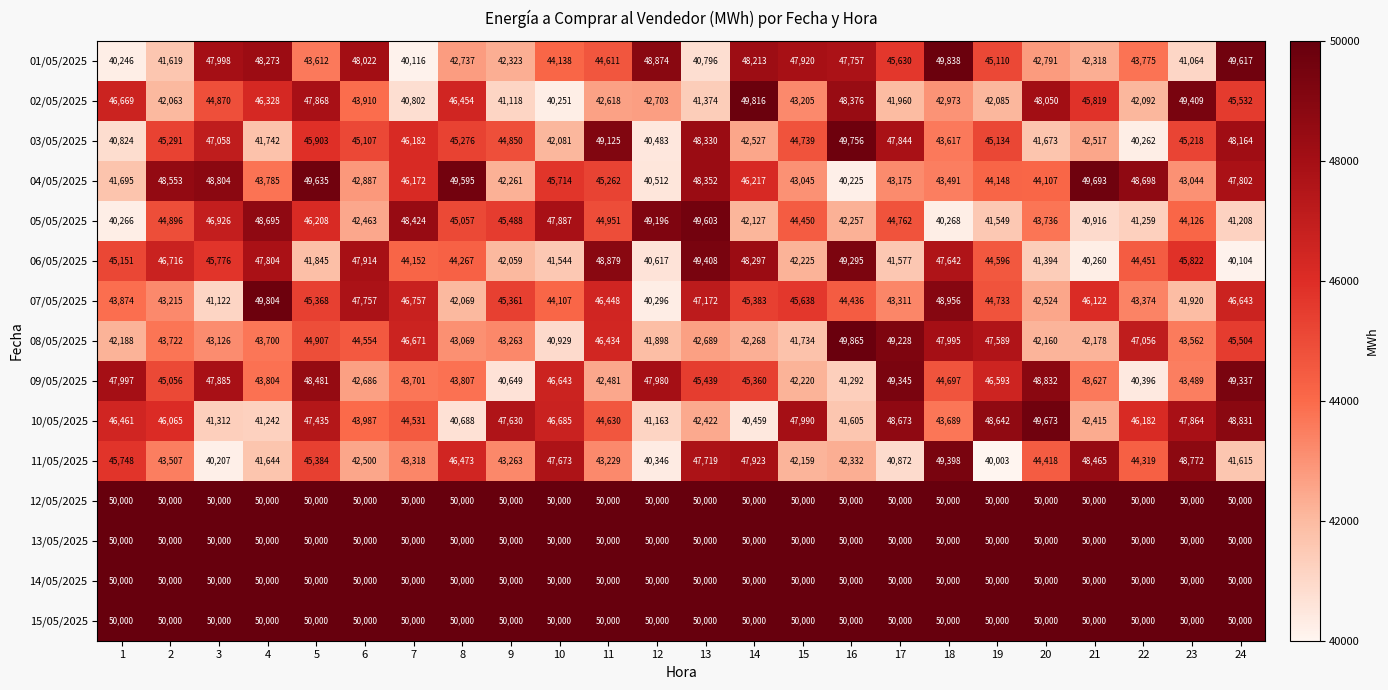

At which category is the sum across all series the highest?

5